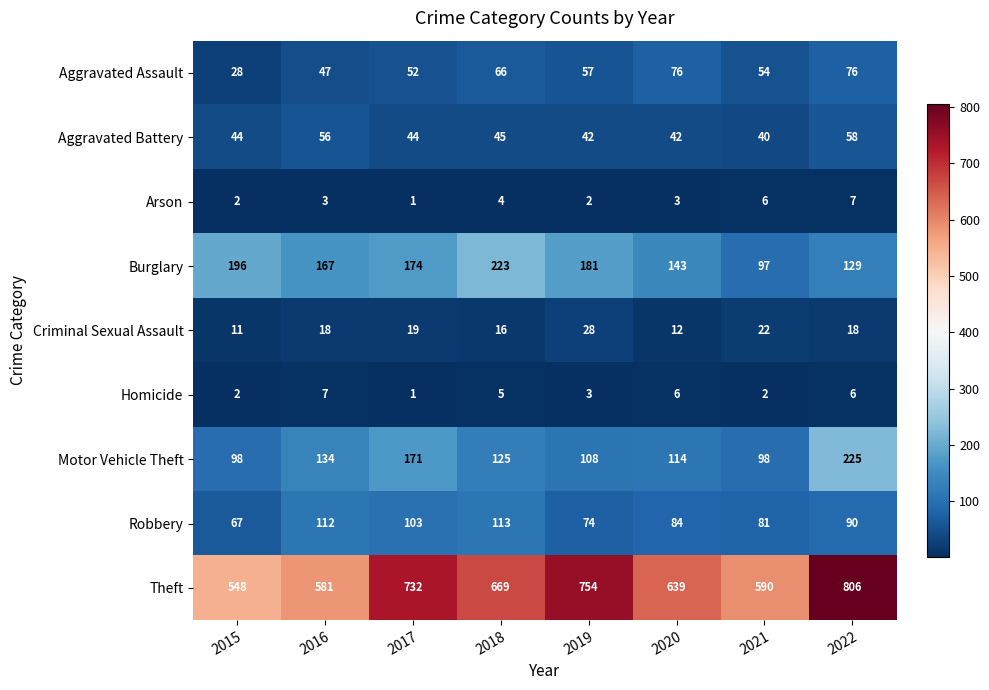

What is the difference between the highest and lowest values at 2021?

588